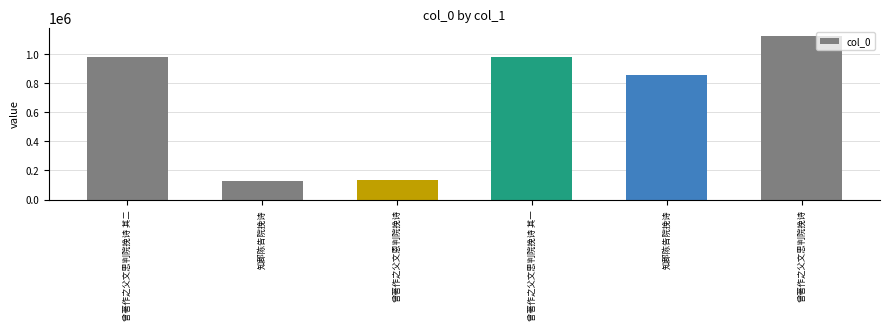

What is the difference between the maximum and minimum values?

994119